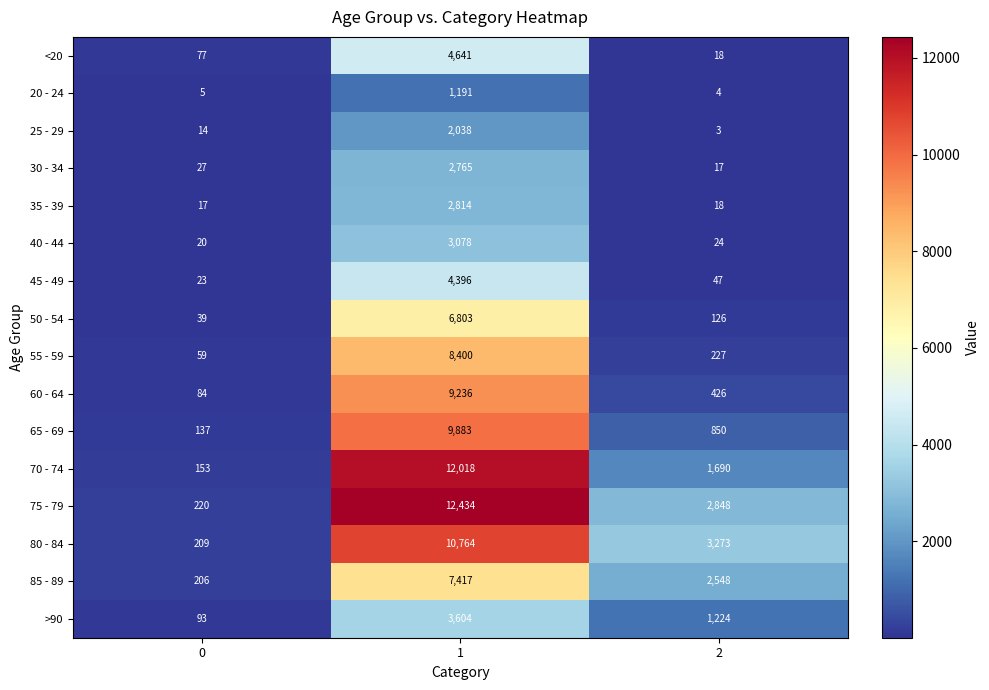

List the series in order of their peak value, lowest first.

20 - 24, 25 - 29, 30 - 34, 35 - 39, 40 - 44, >90, 45 - 49, <20, 50 - 54, 85 - 89, 55 - 59, 60 - 64, 65 - 69, 80 - 84, 70 - 74, 75 - 79